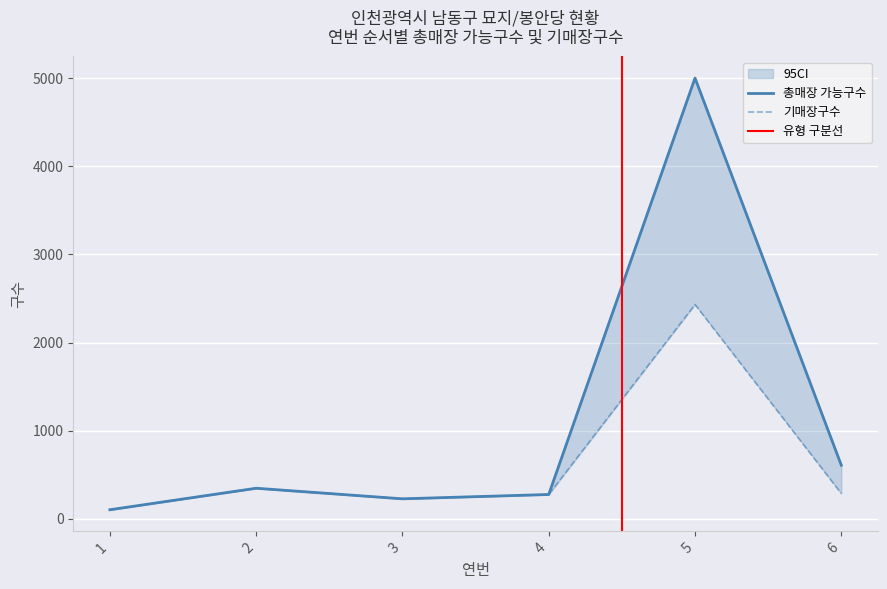

What is the average value of the 기매장구수 series?

613